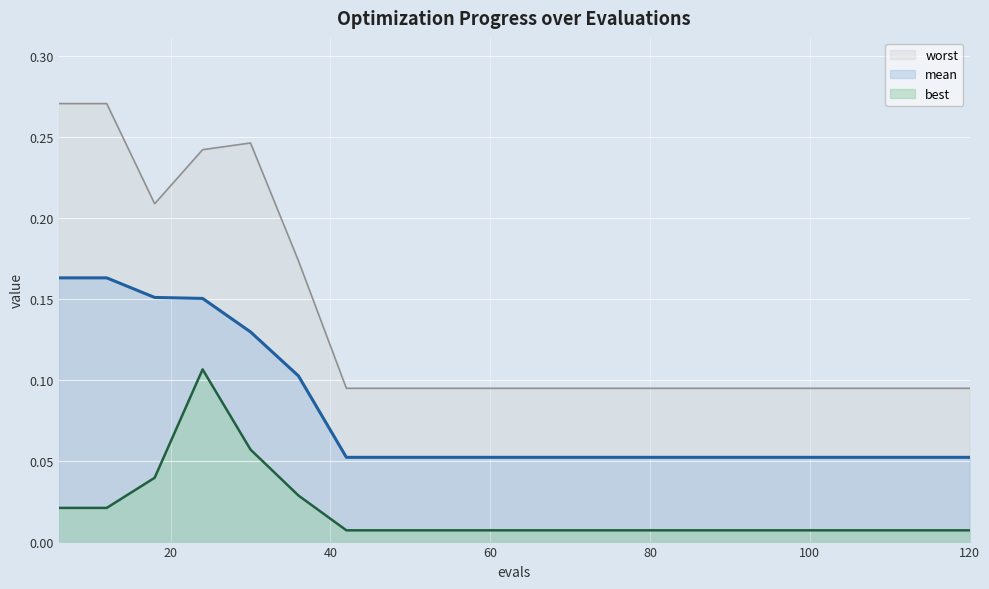

What is the greatest value displayed?

0.3